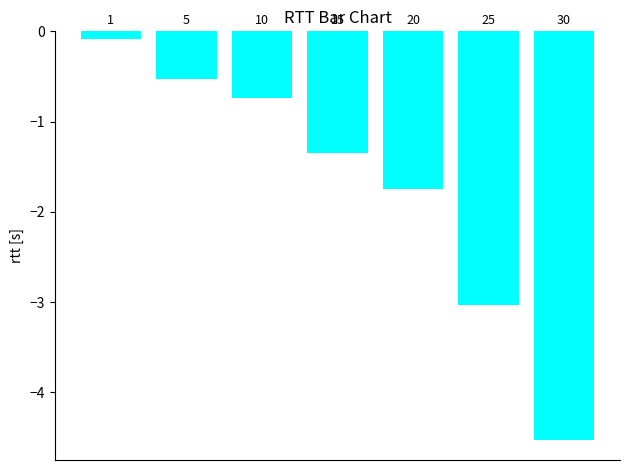

Are the bars grouped side by side (vs. stacked)?

No